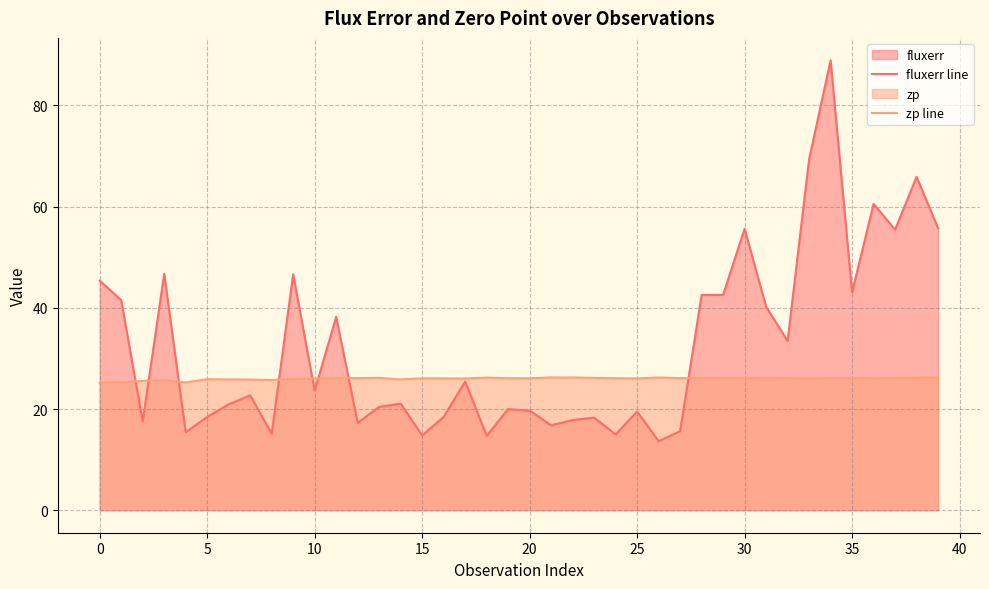

Rank the series at 20 from lowest to highest value.

fluxerr line, zp line